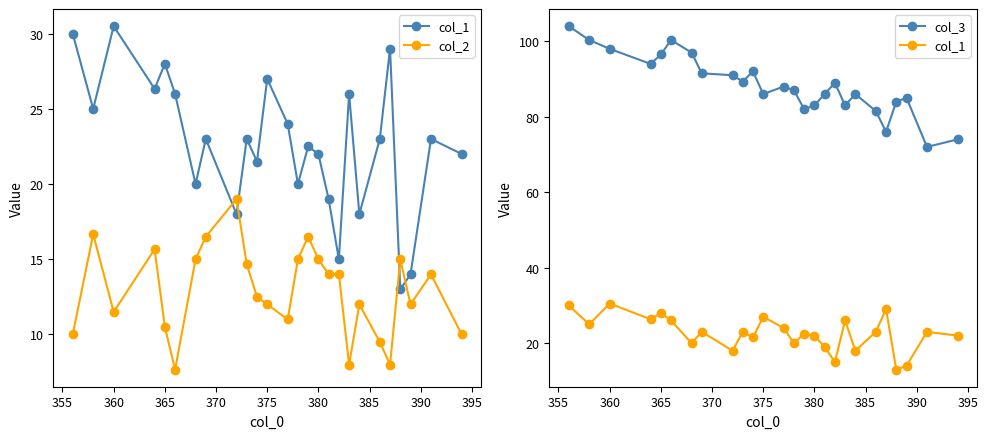

What are all the series names shown in the legend?

col_1, col_2, col_3